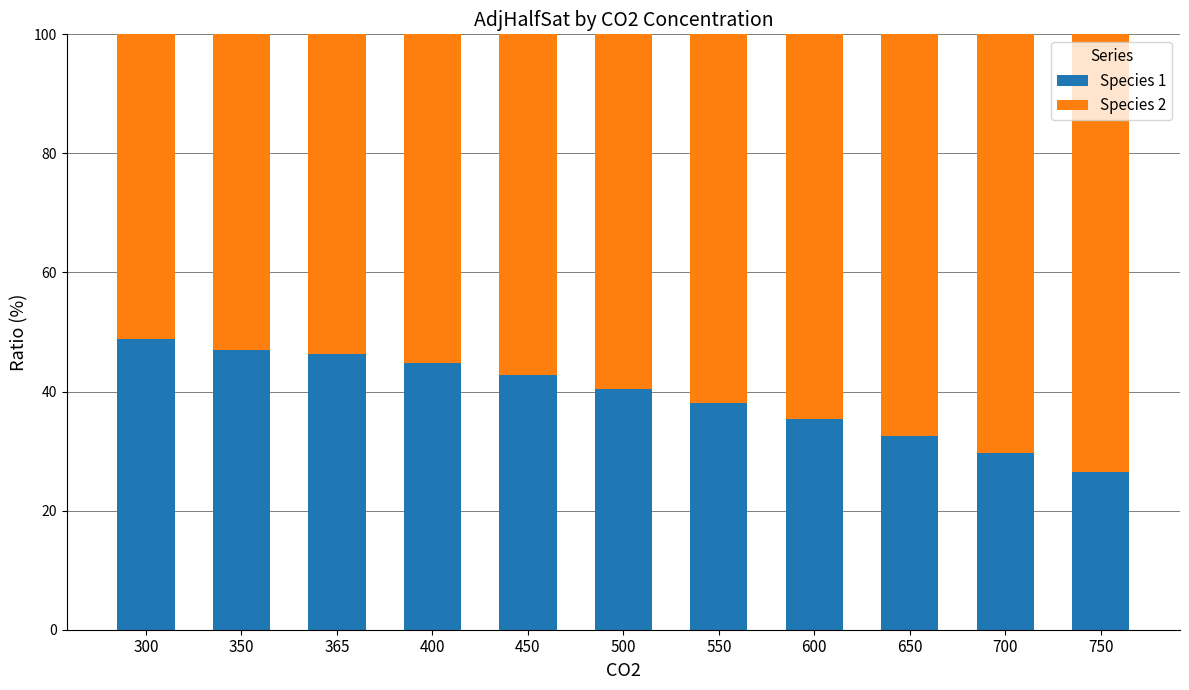

Is it true that Species 1 equals 48.8 at 300?

True